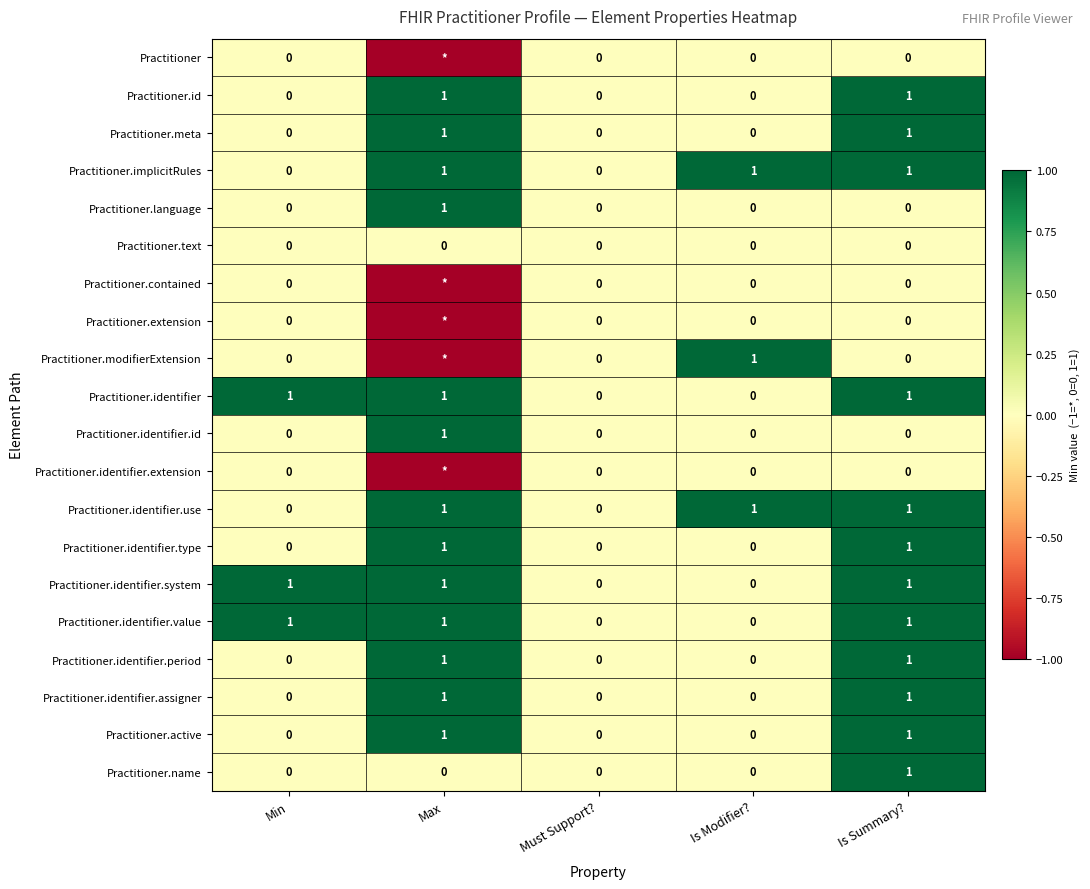

What is the sum of all Practitioner.identifier values?

3